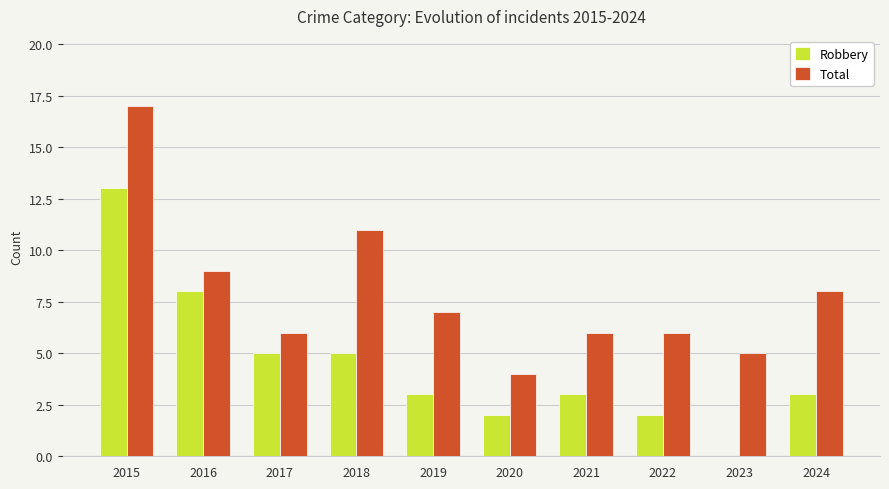

Which series has the largest total across all categories?

Total